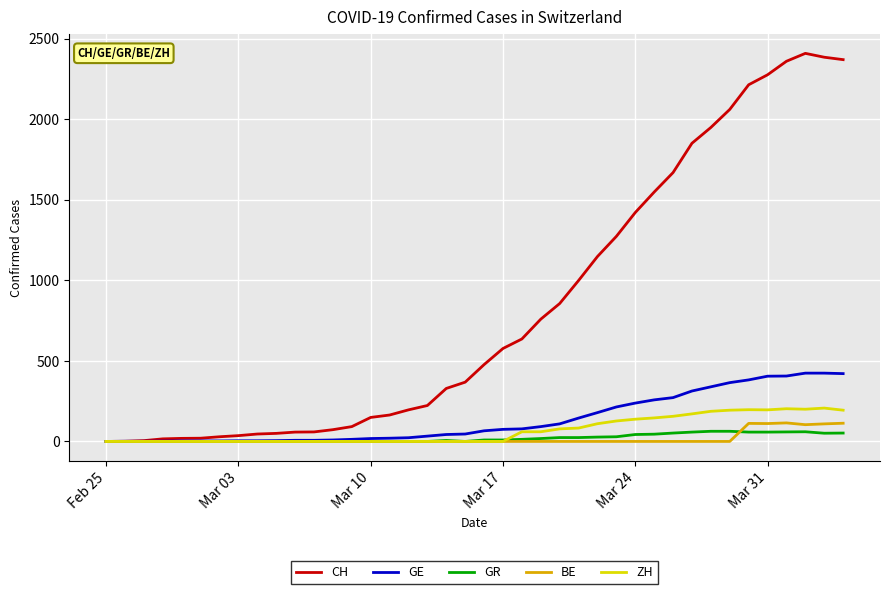

What is the highest value of the BE series?

115